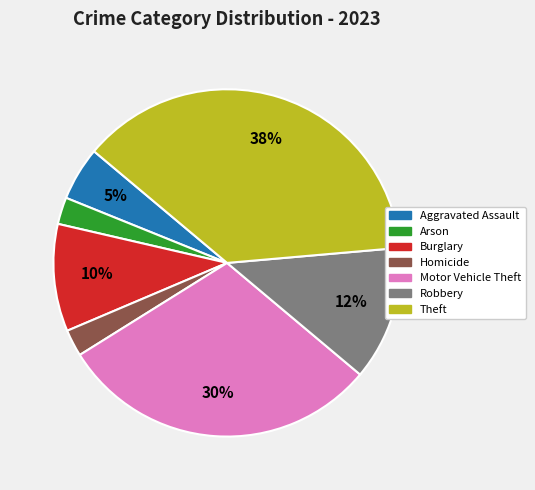

To the nearest percent, what is the average slice percentage?

14%